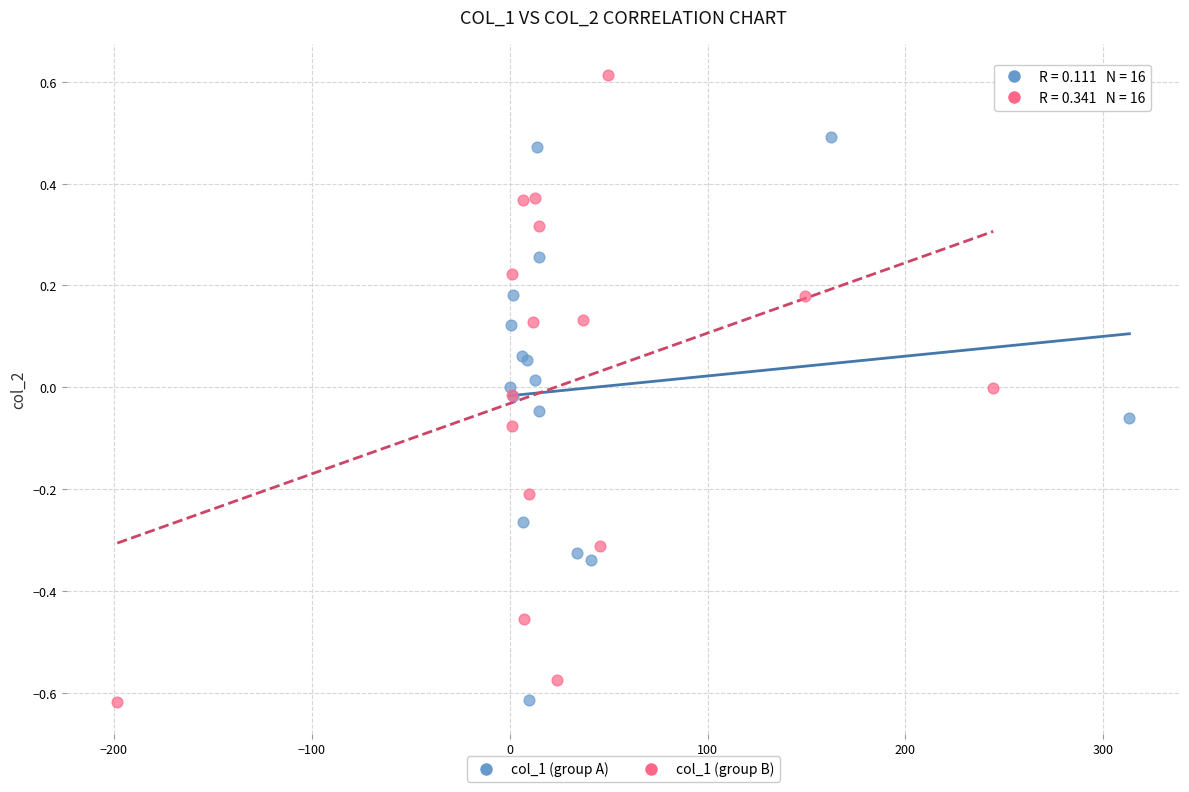

What are all the series names shown in the legend?

col_1 (group A), col_1 (group B)